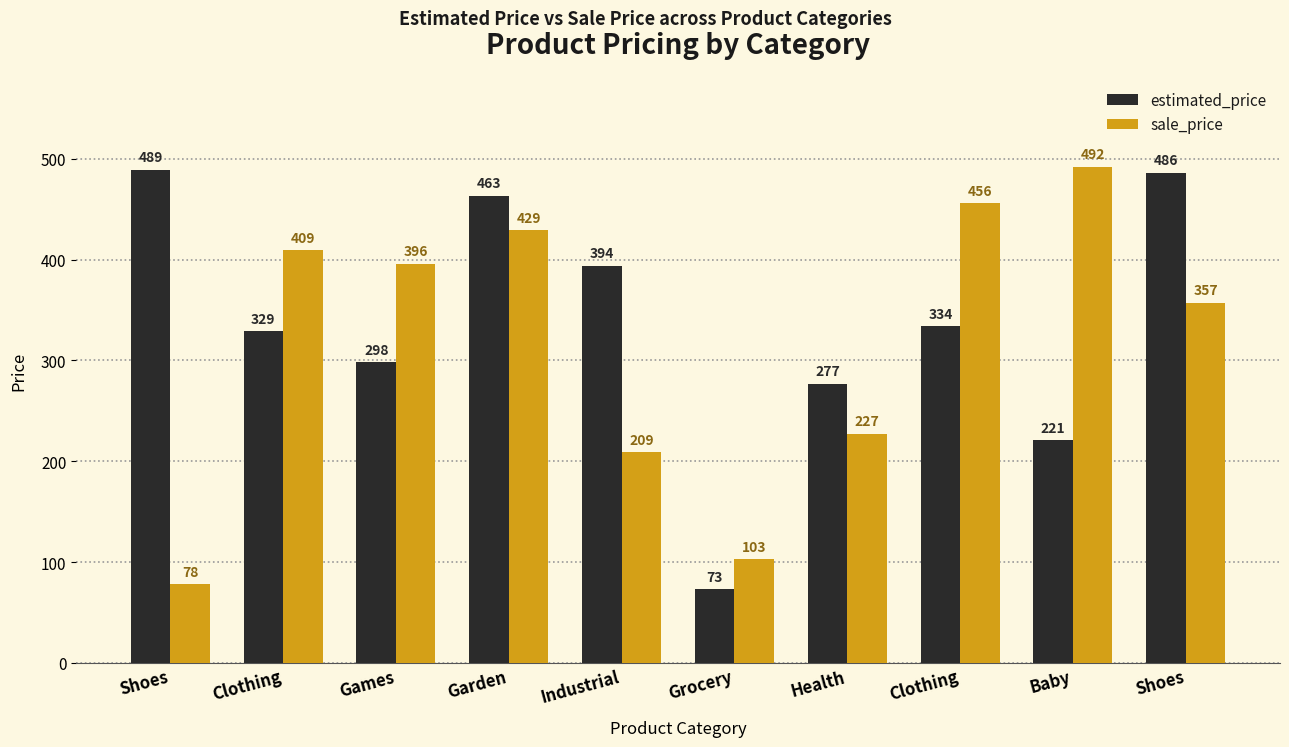

Is it true that sale_price equals 99 at Baby?

False